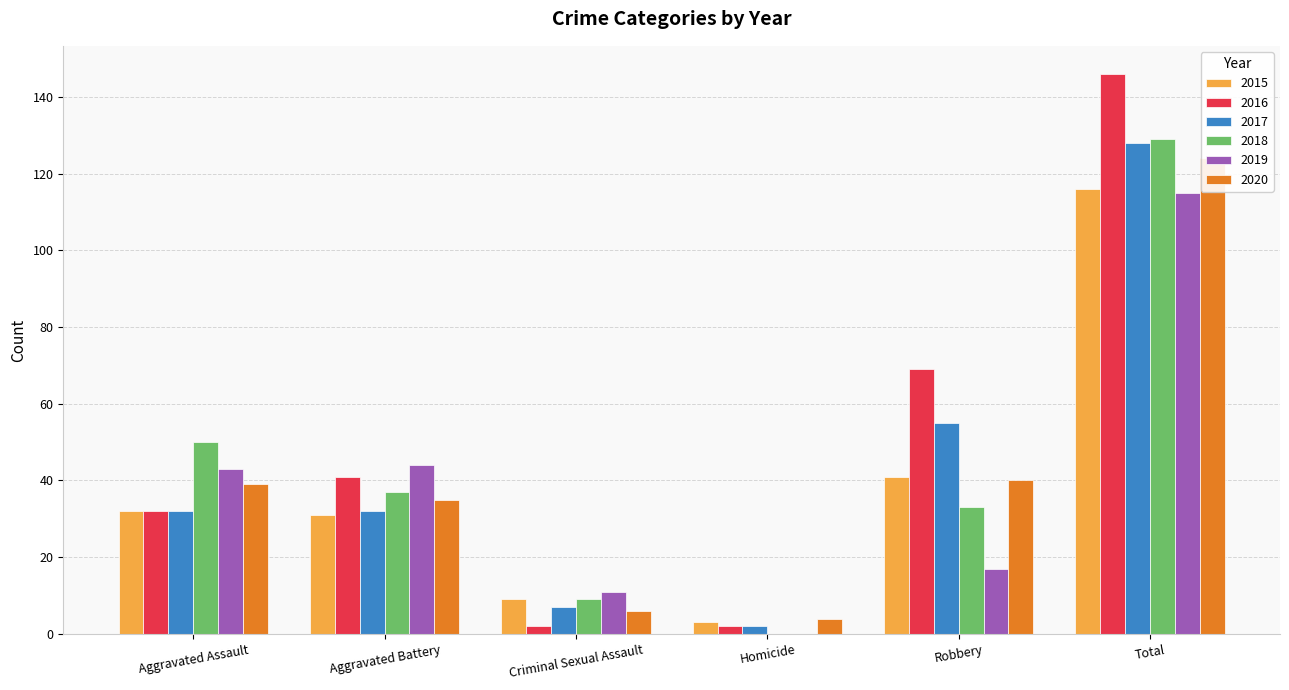

What is the difference between the second highest and second lowest values in the 2018 series?

41